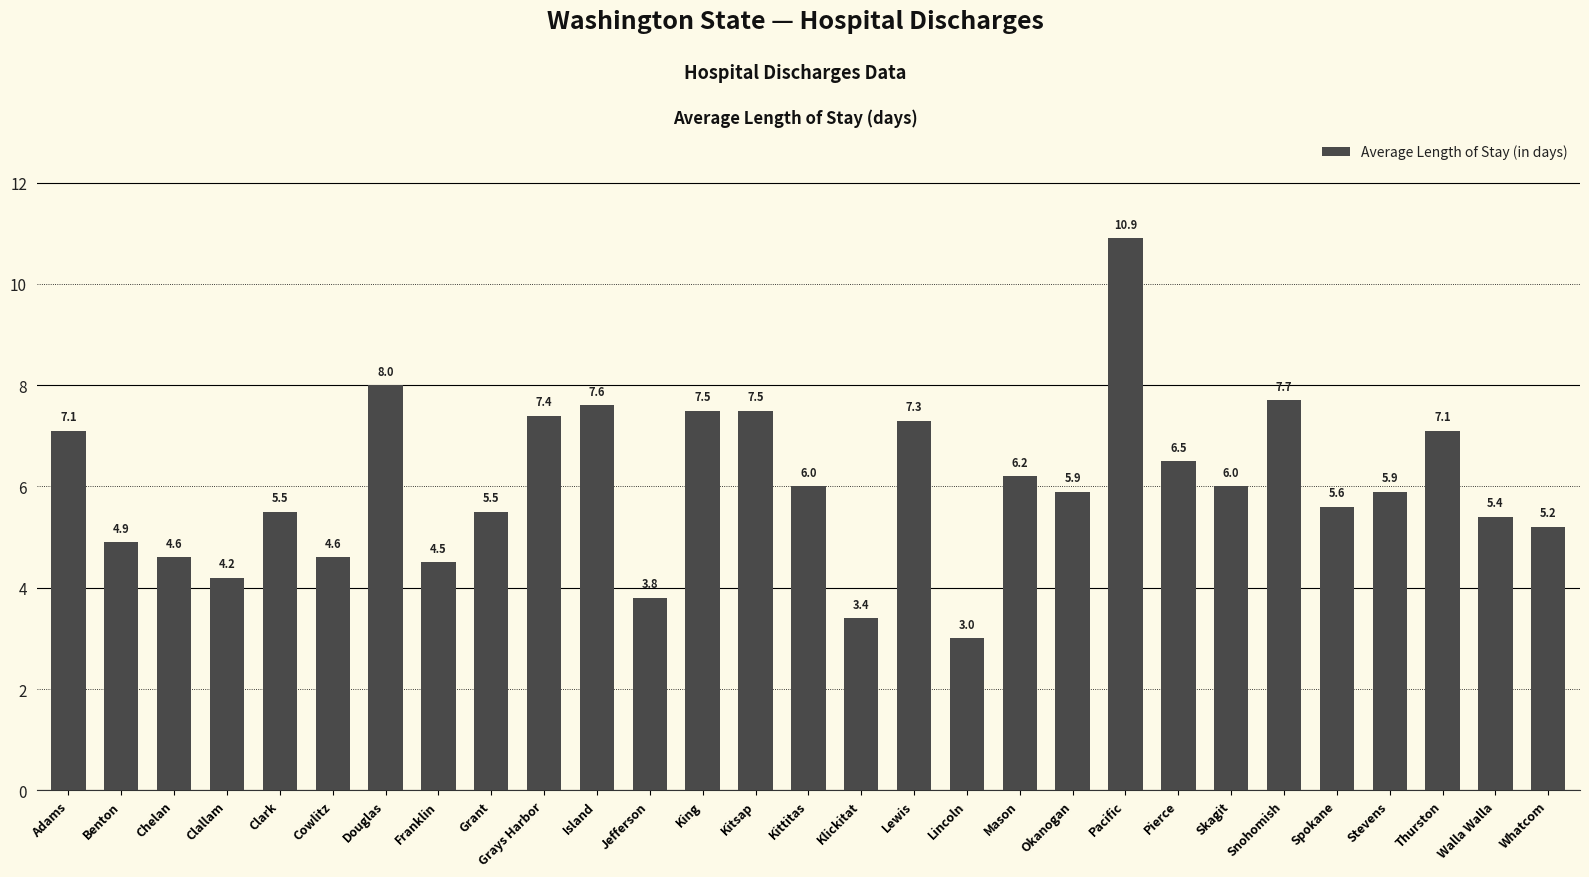

At which category does the chart reach its minimum across all series?

Lincoln